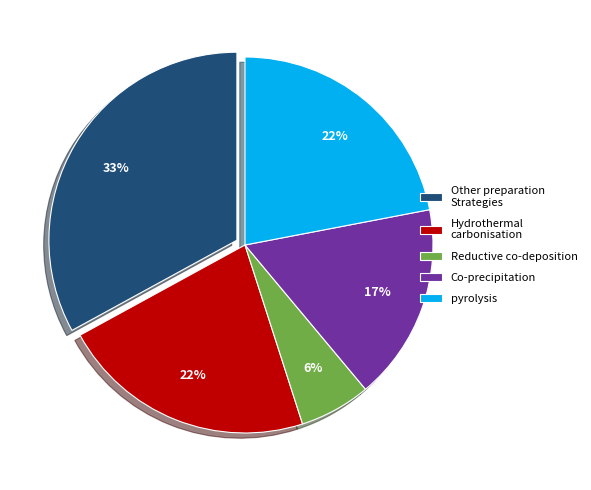

True or false: Other preparation Strategies accounts for 33% of the total.

True